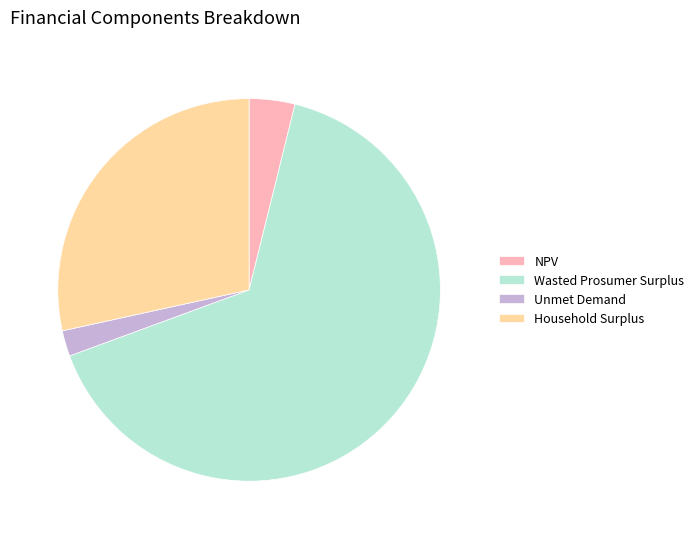

Which category accounts for the majority?

Wasted Prosumer Surplus